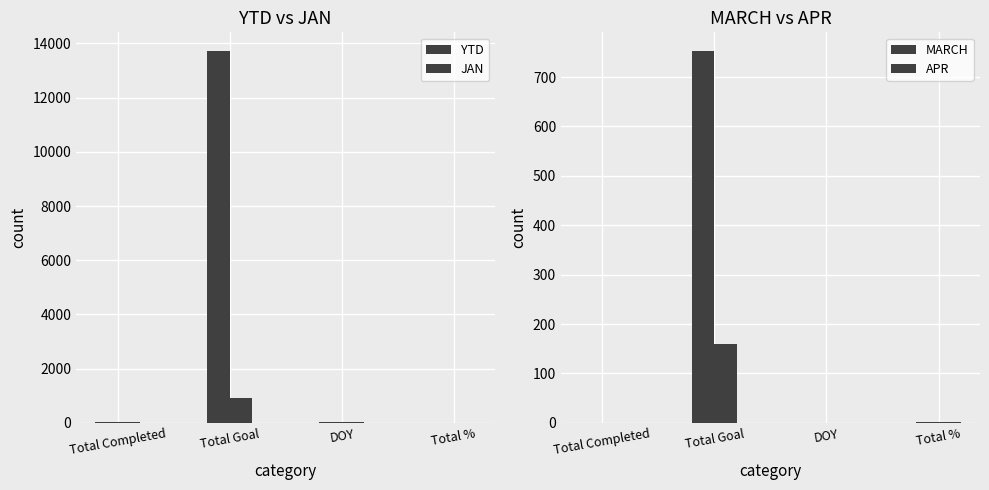

True or false: APR has a value of 109 at Total Completed.

False